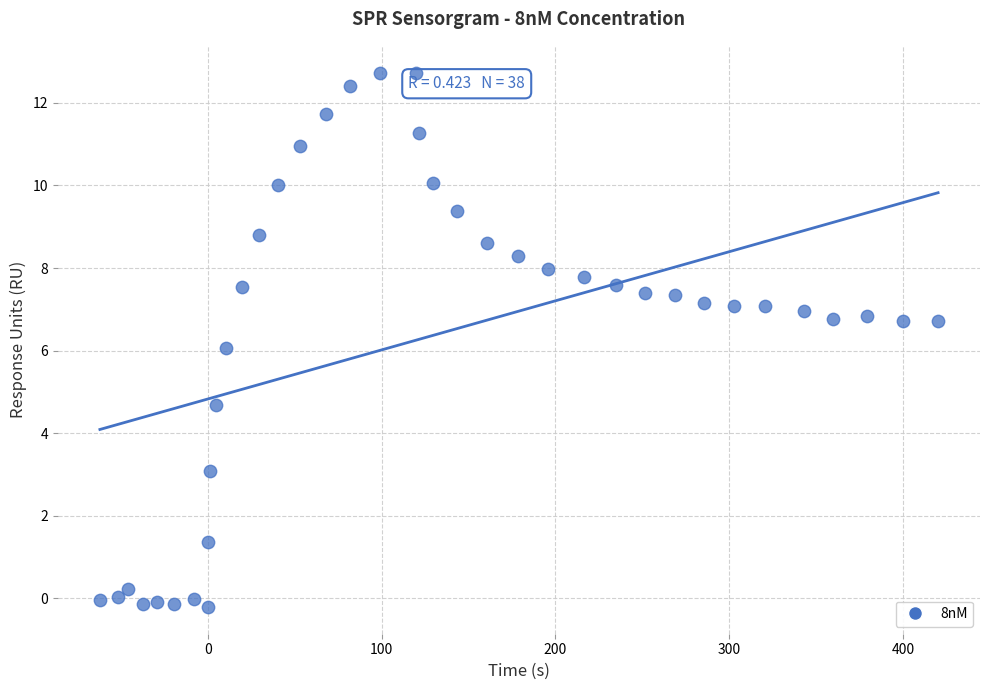

What is the range of Y values (max minus min)?

12.9